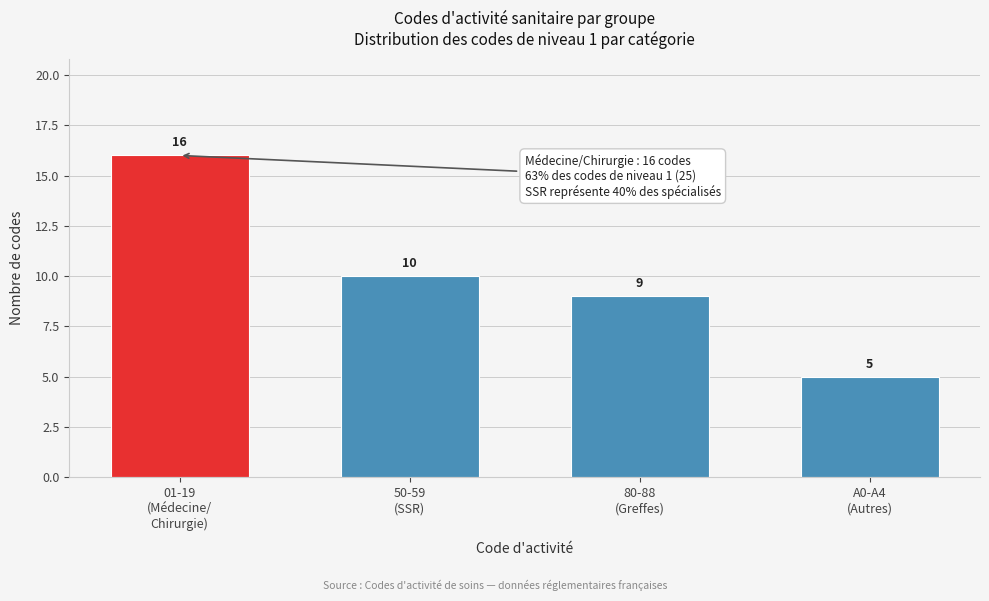

Reading left to right, what are all the values shown in this chart?

16	10	9	5